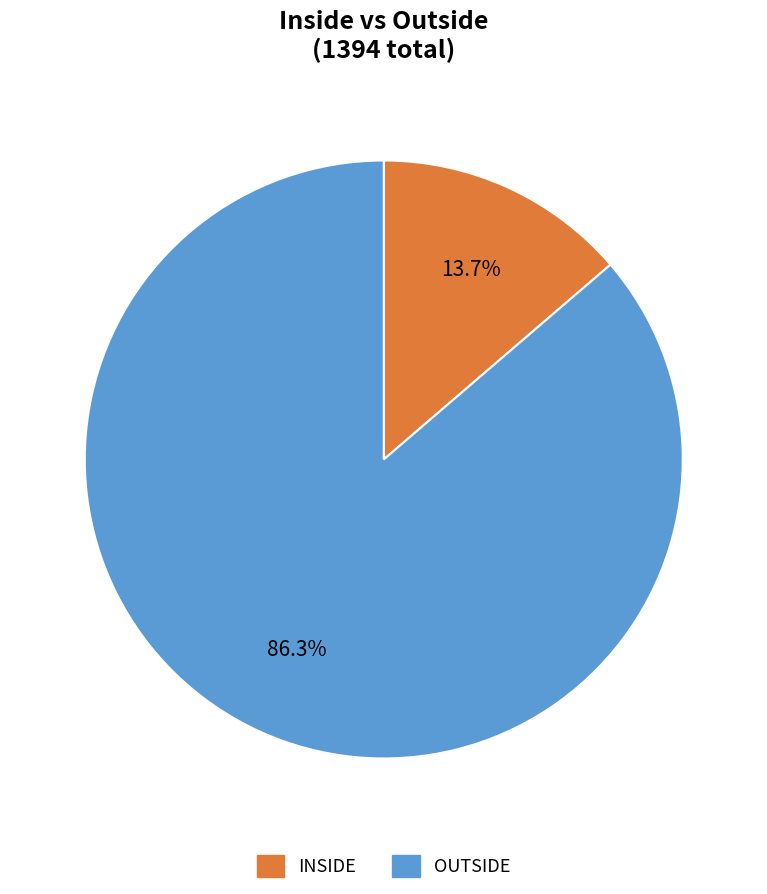

What percentage is the INSIDE slice, to the nearest percent?

14%